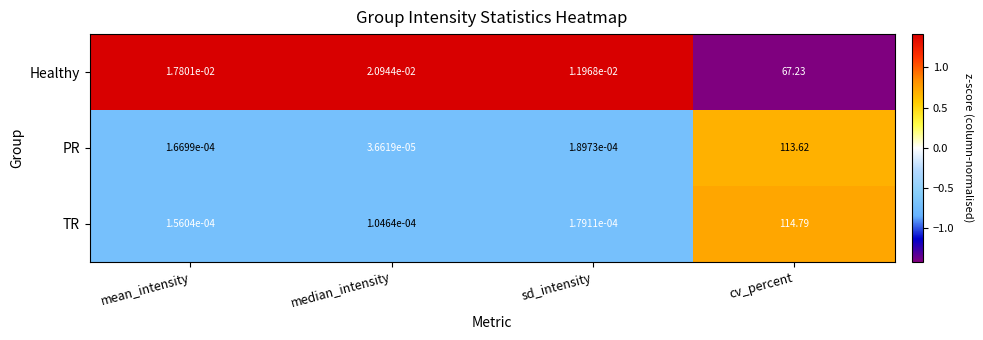

Which category has the lowest value across all series?

median_intensity